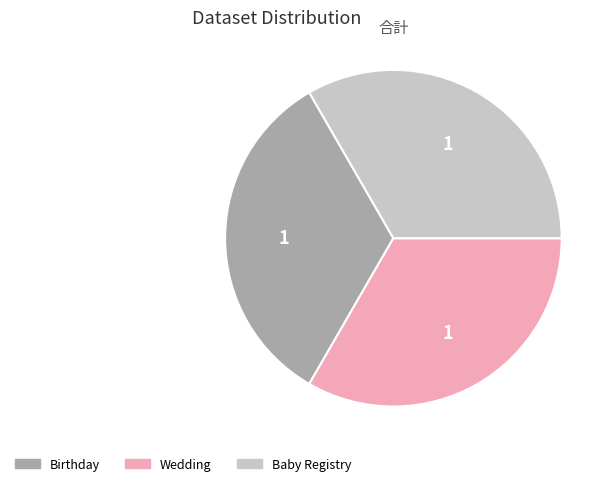

Do Birthday and Wedding together represent more than half of the pie?

Yes